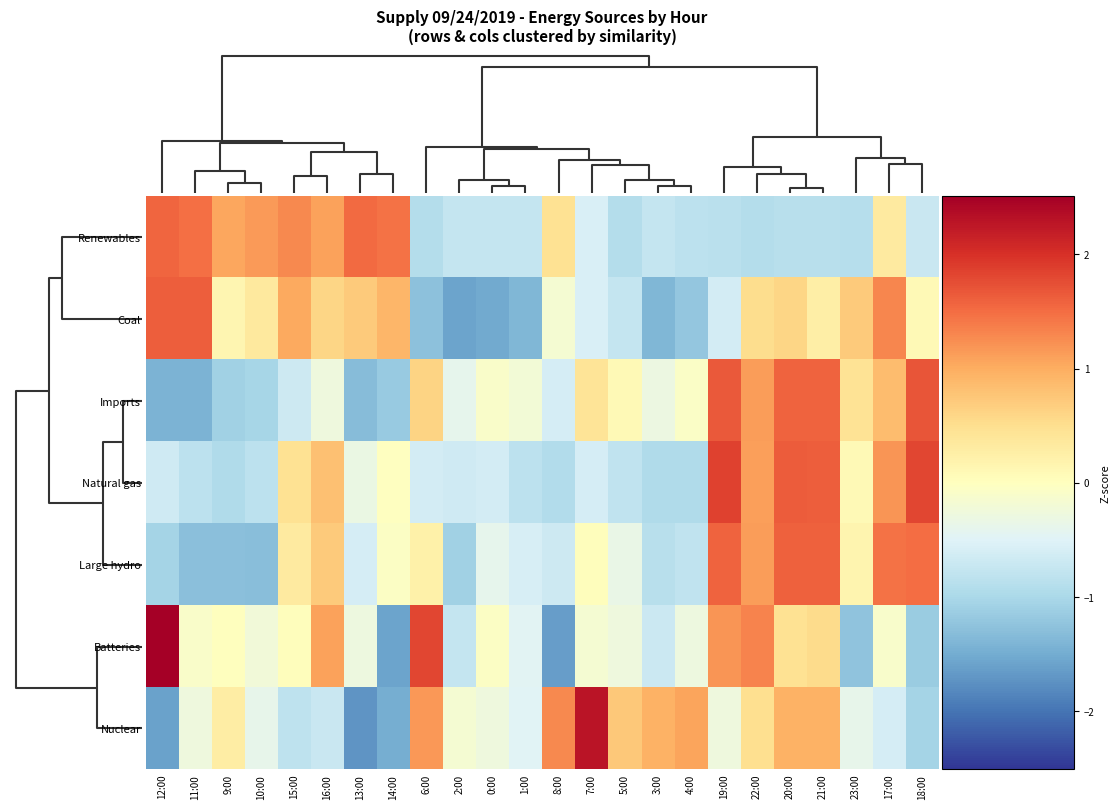

Which series changed the most between 9:00 and 2:00?

Renewables